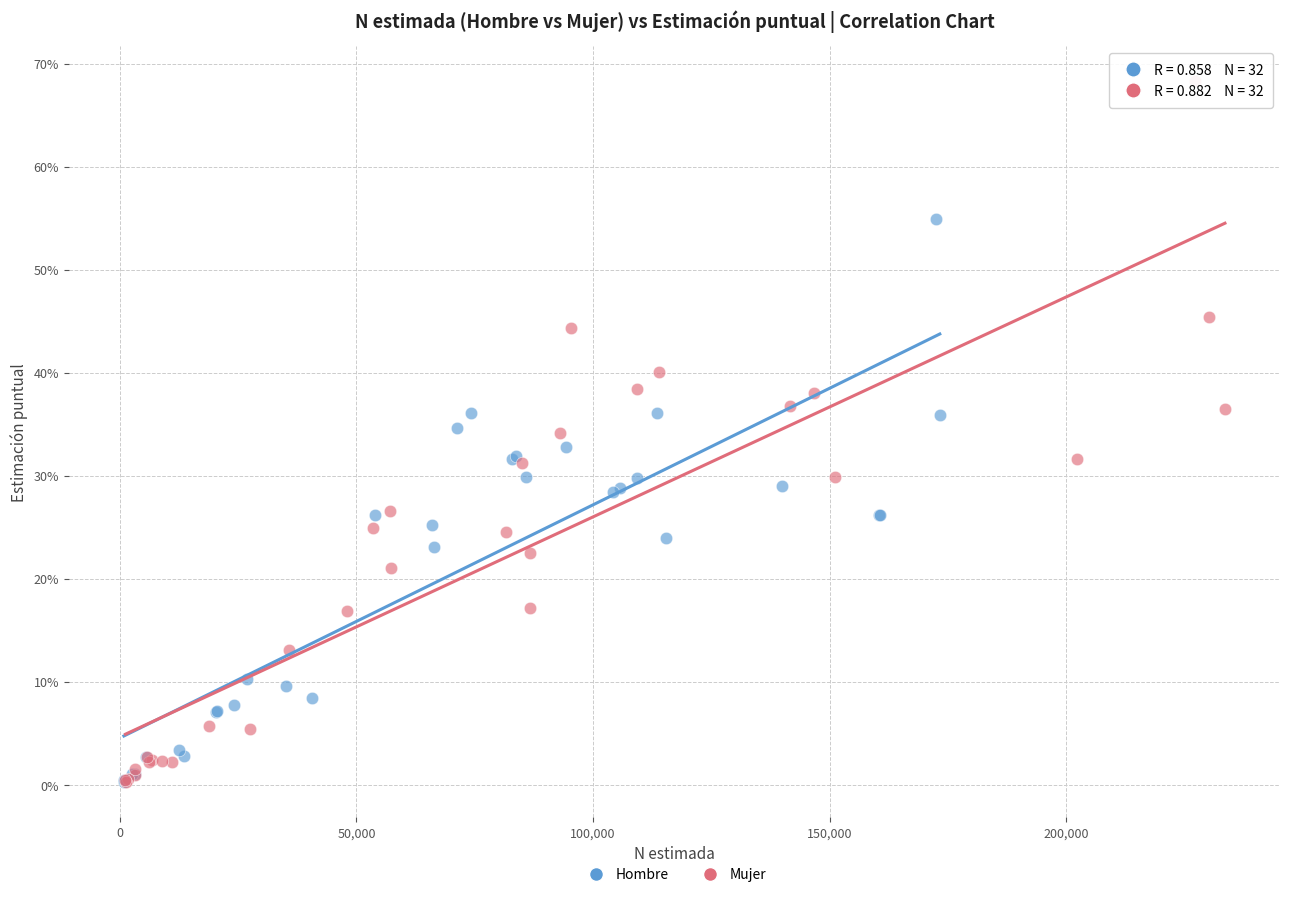

What are all the series names shown in the legend?

Hombre, Mujer